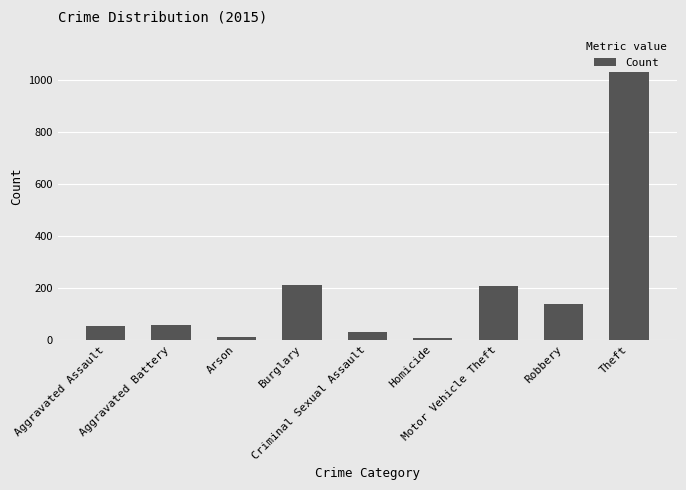

True or false: the data shows 1028 at Theft.

True